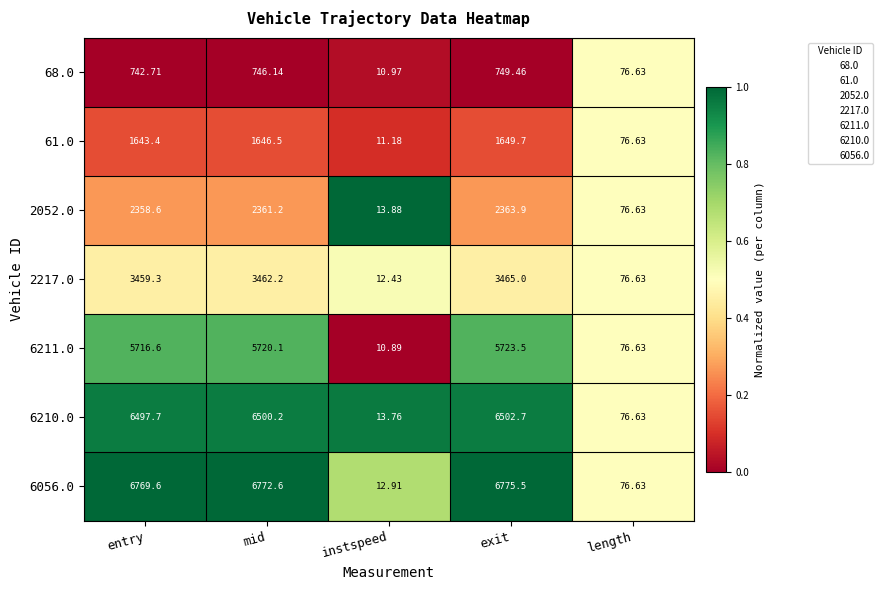

At which category is the sum across all series the highest?

exit